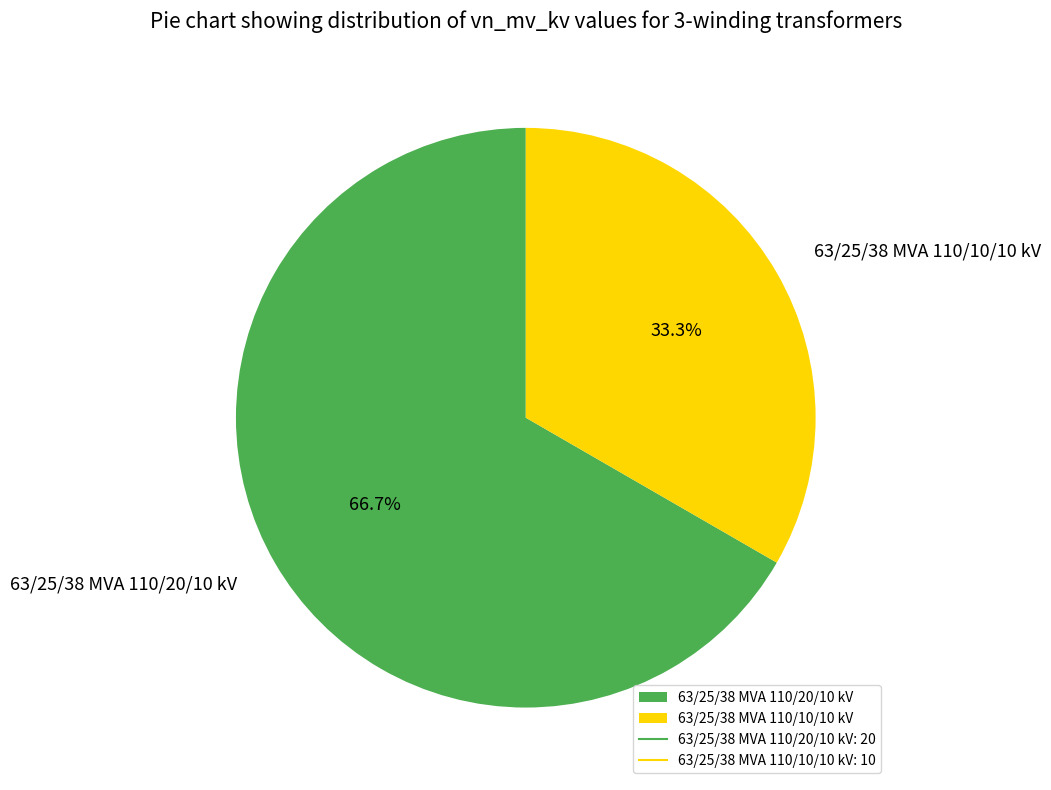

How many segments does this pie chart have?

2